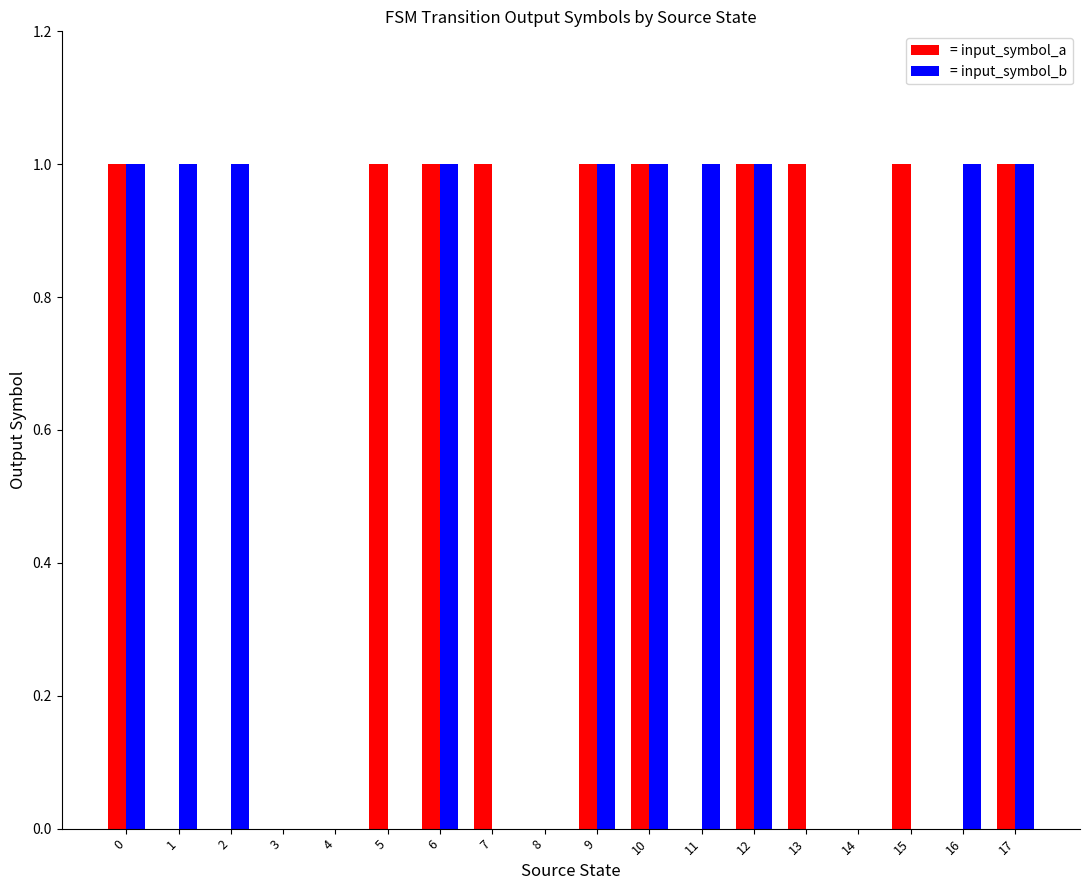

What is the greatest value displayed?

1